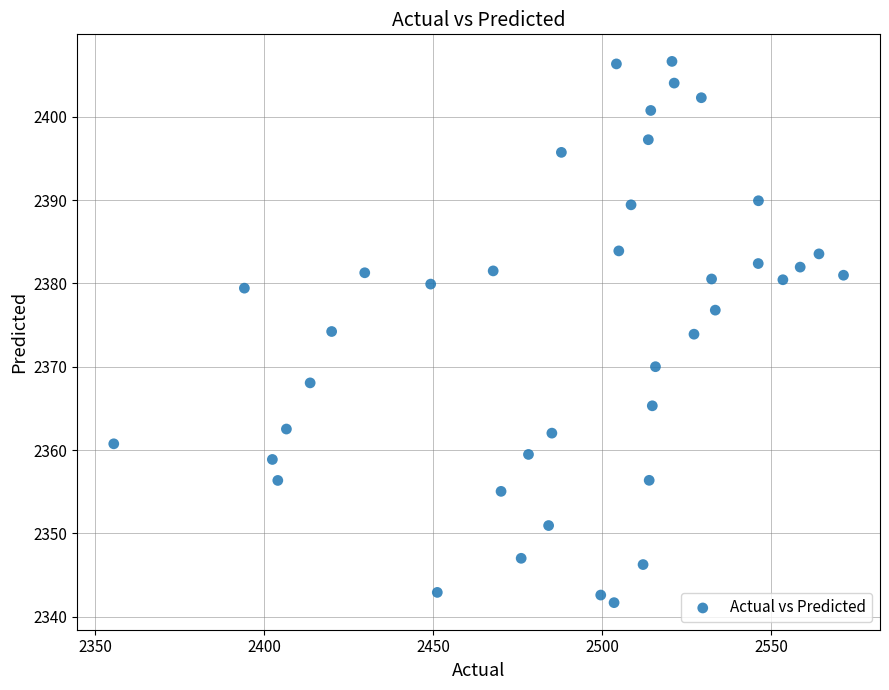

What is the range of Y values (max minus min)?

64.9